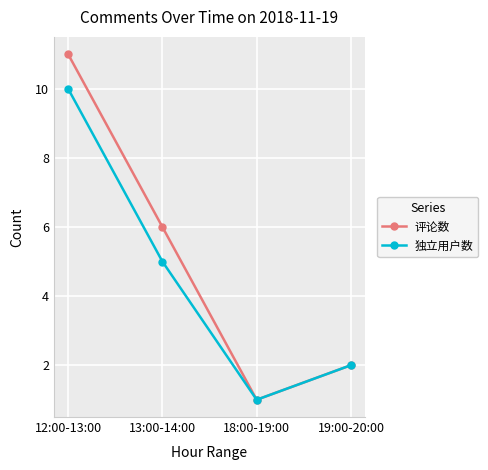

What is the label of the 1st point from the left?

12:00-13:00